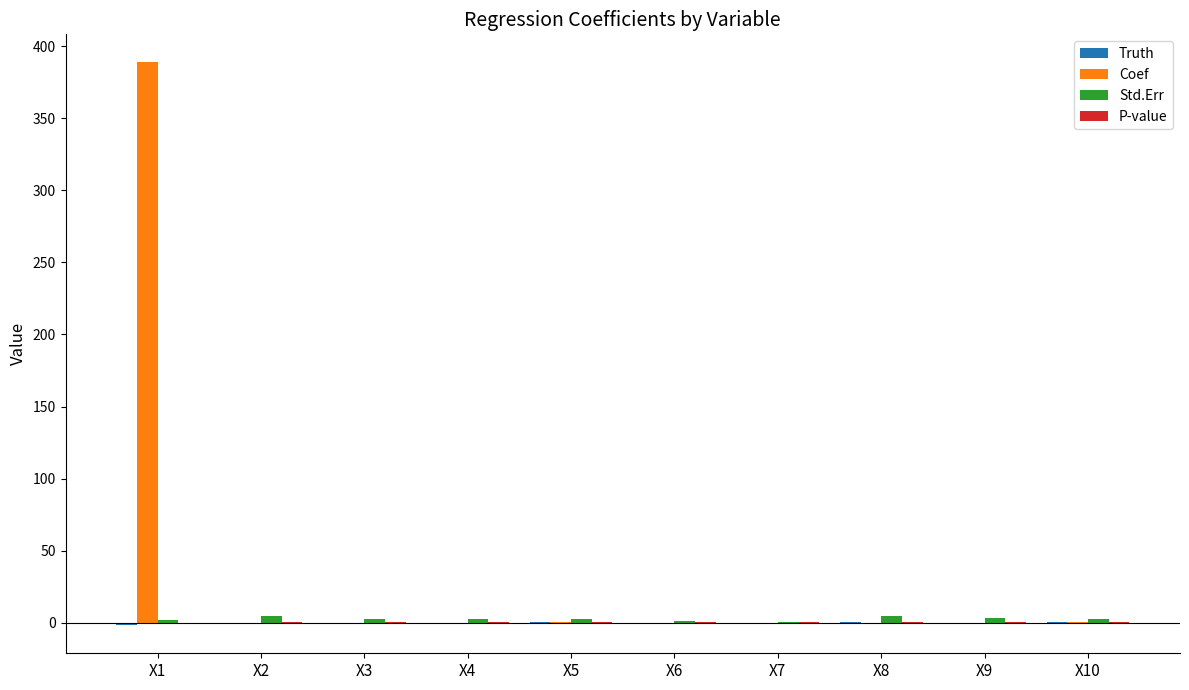

The Coef series shows 0.4 at X5. True or false?

True